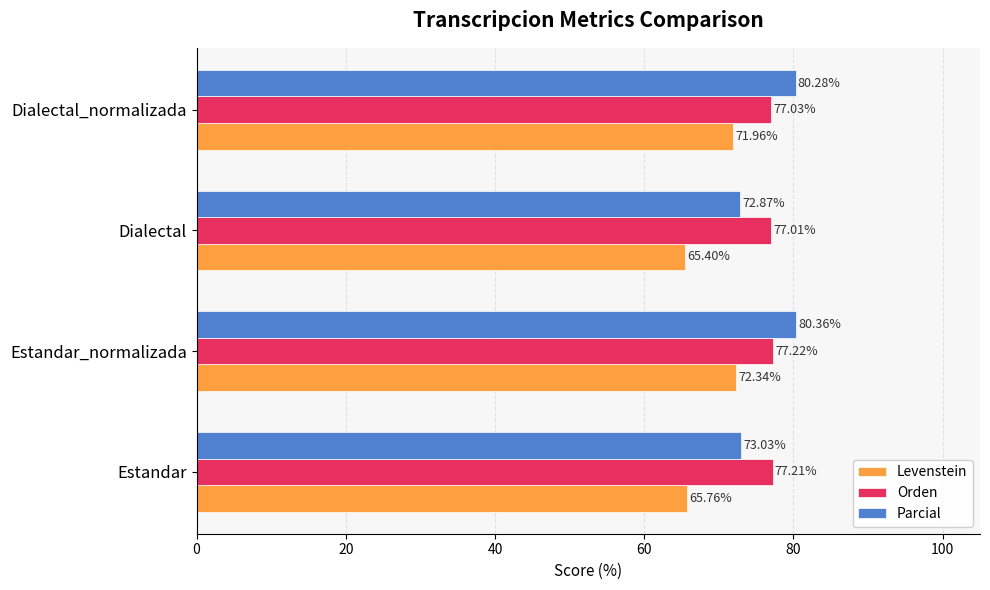

What is the sum of the Parcial values at Dialectal_normalizada and Estandar_normalizada?

160.6